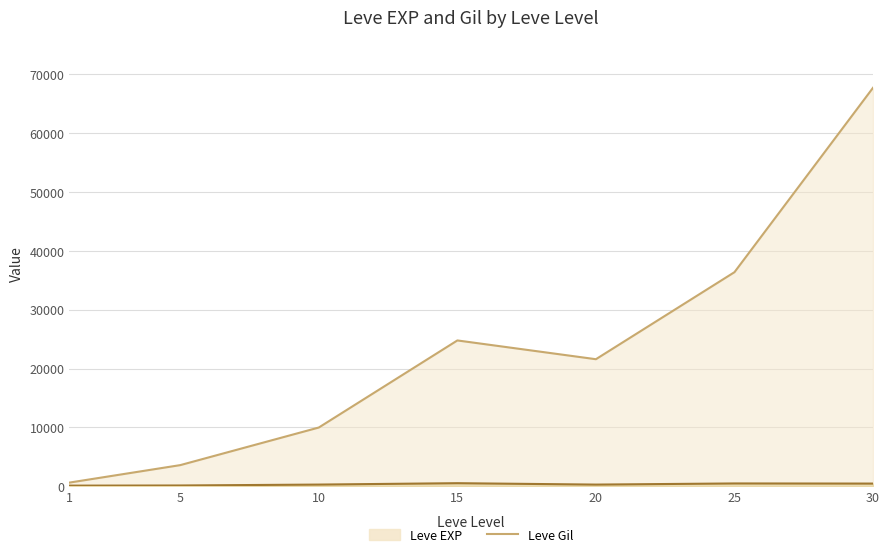

What is the approximate value of Leve EXP at 10?

9990